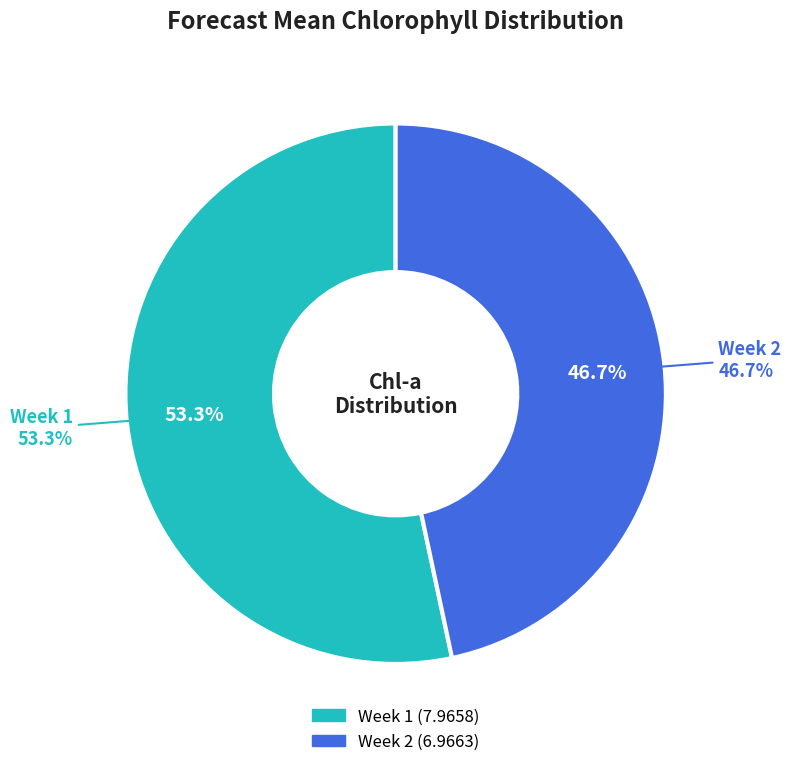

To the nearest percent, what is the difference between the largest and smallest slice percentages?

7%